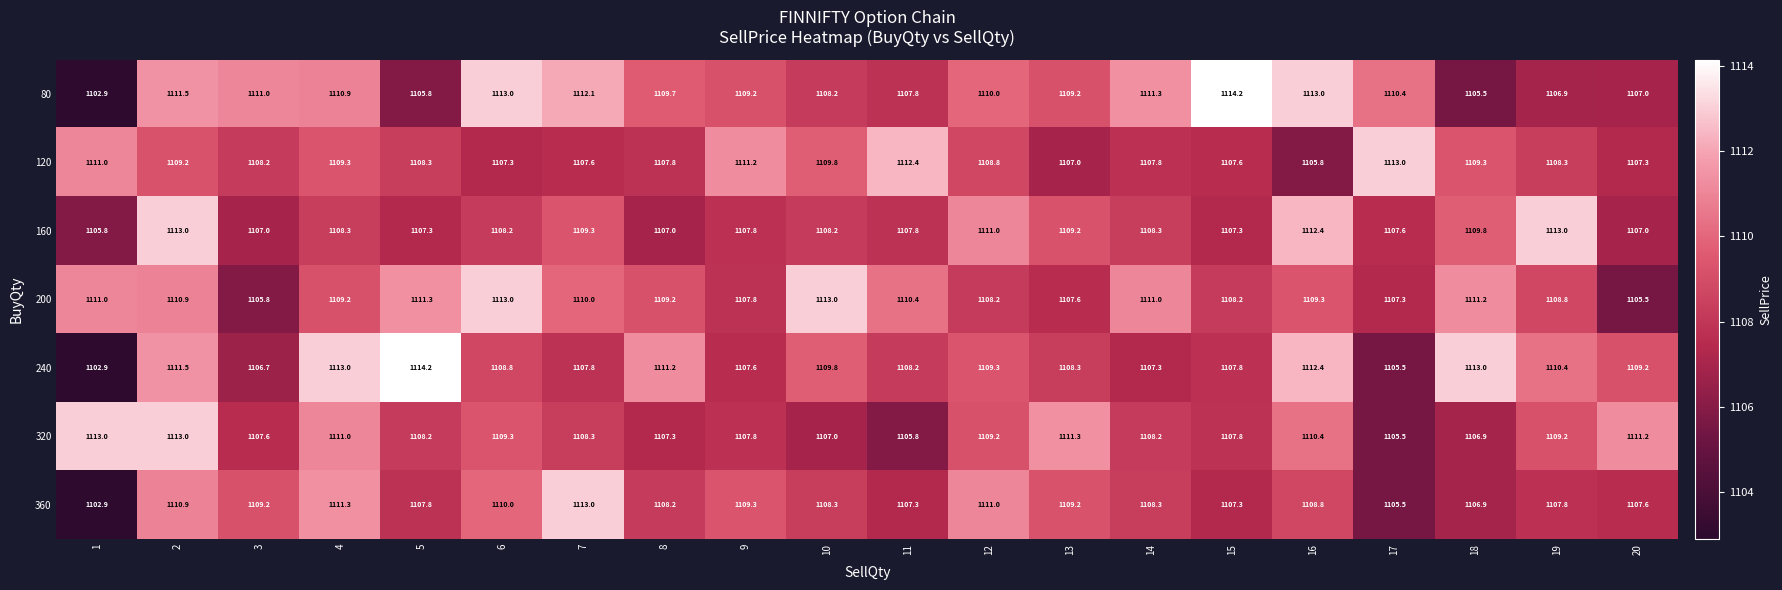

How many values in the 200 series exceed 1109?

12